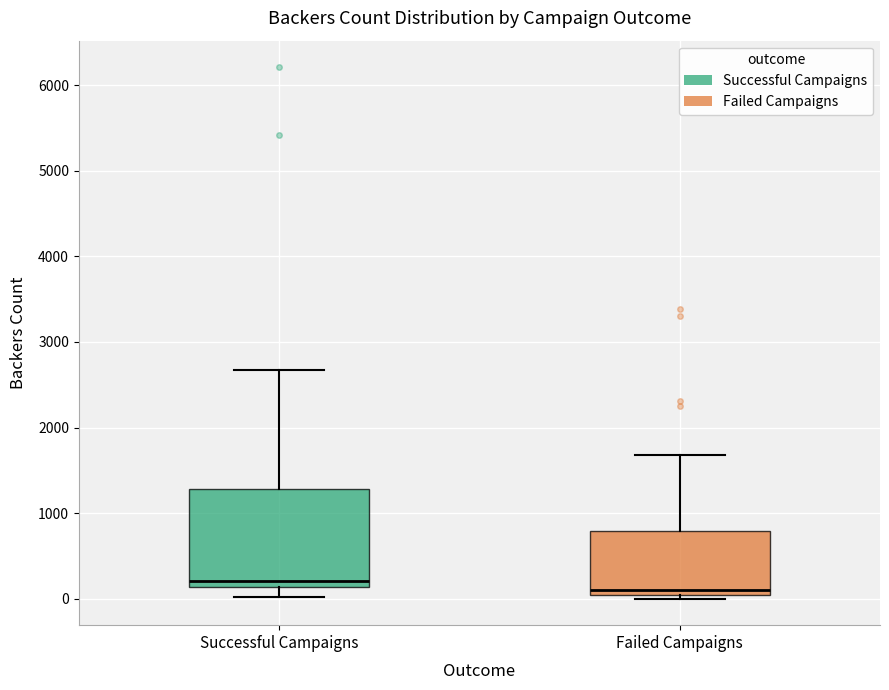

Reading left to right, read every box against the y-axis: the position of its median line, the range the box covers, and the ends of its whiskers. The values are not printed on the chart, so give them approximately, as read against the axis.

Successful Campaigns: median 200, box 100 to 1300, whiskers 0 to 2700
Failed Campaigns: median 100, box 0 to 800, whiskers 0 (just below the box's lower edge) to 1700